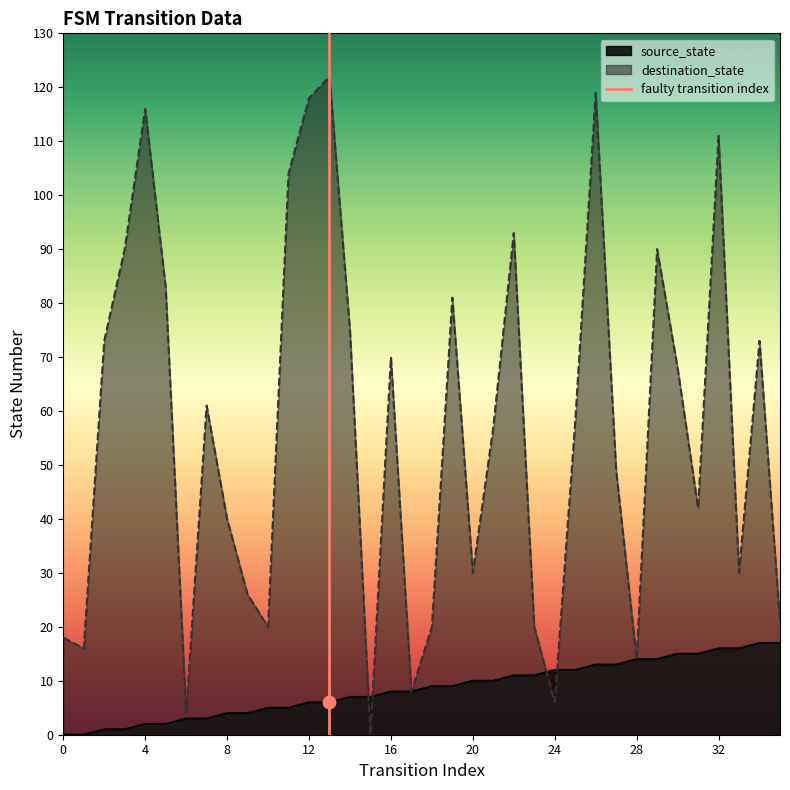

Which series has the largest Y range (max minus min)?

destination_state